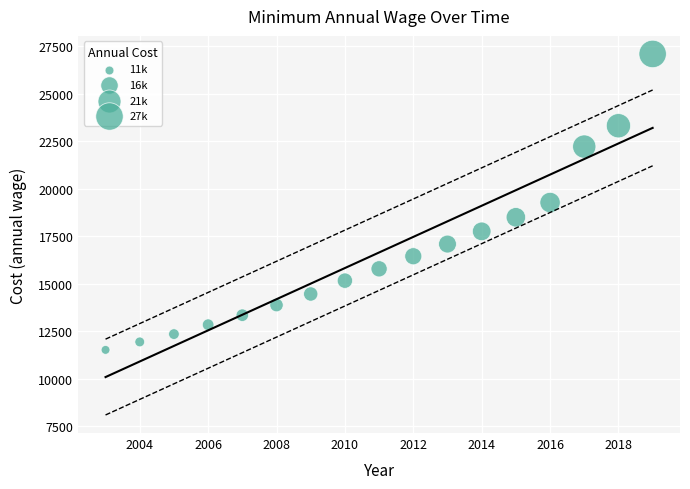

What is the range of Y values (max minus min)?

15583.9